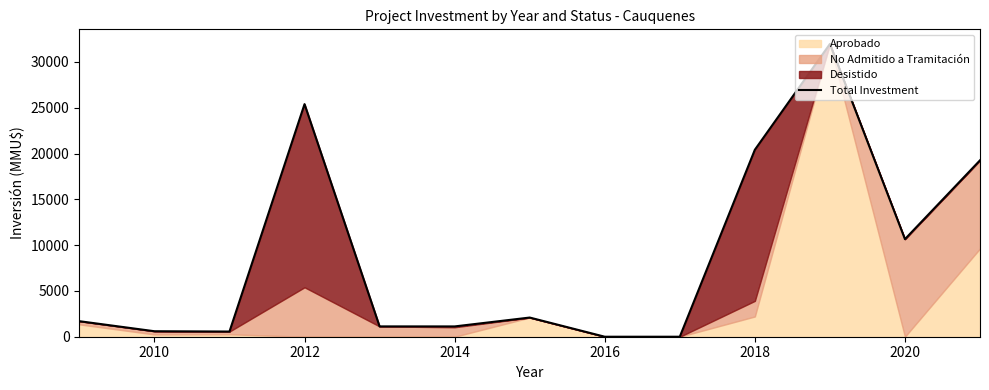

How many interior local peaks (higher than both neighbors) does the data have?

3